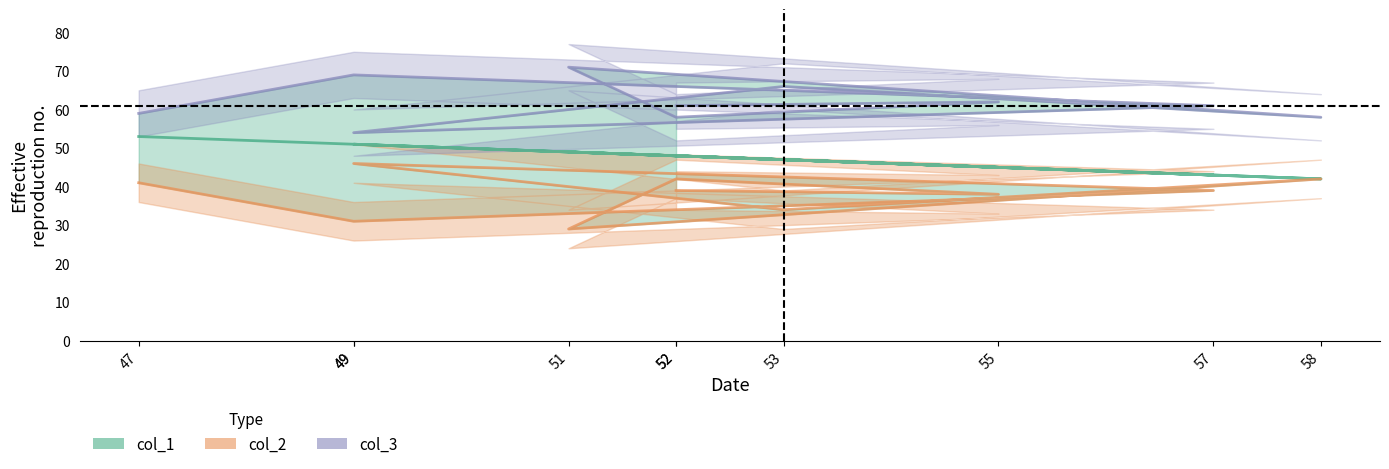

At how many categories does at least one series exceed 48?

10